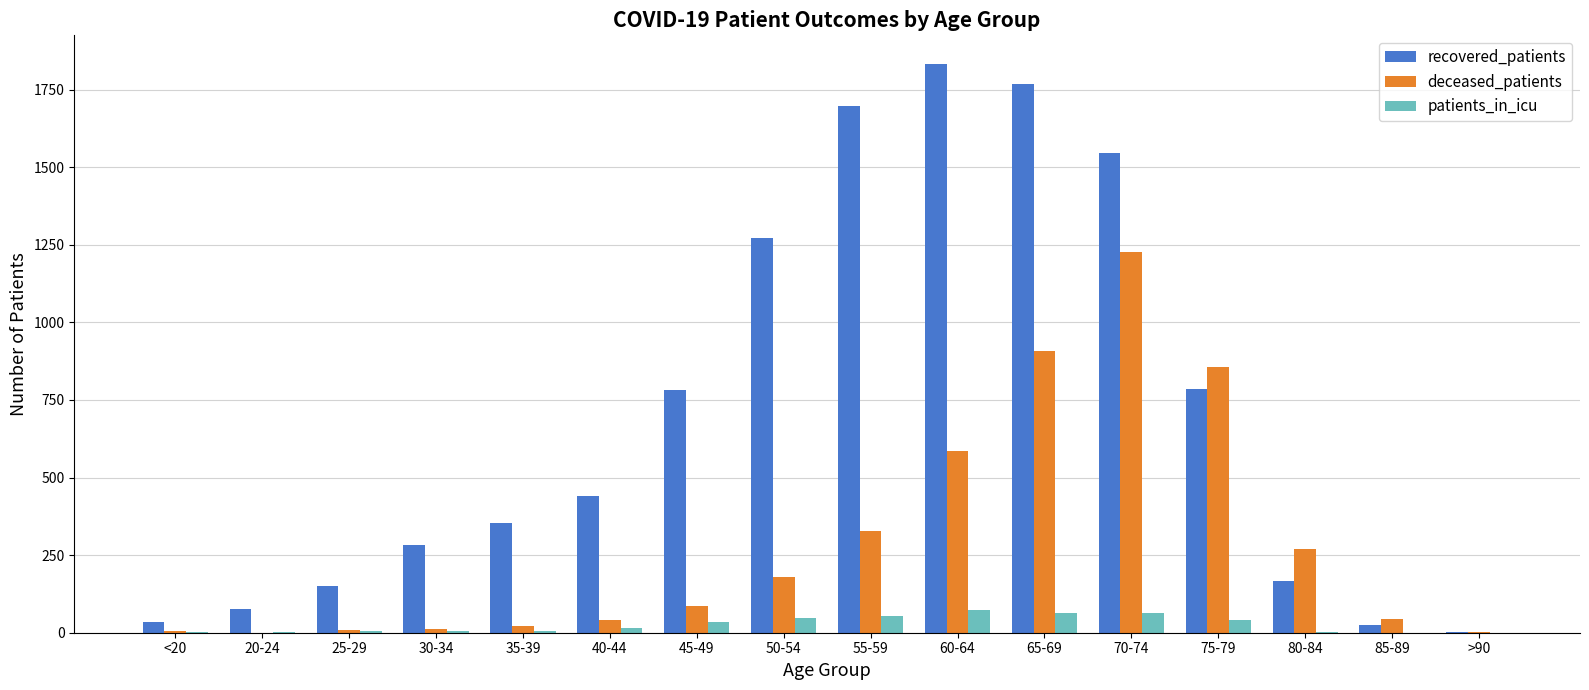

Is the value of deceased_patients at 45-49 greater than the value of patients_in_icu at 20-24?

Yes